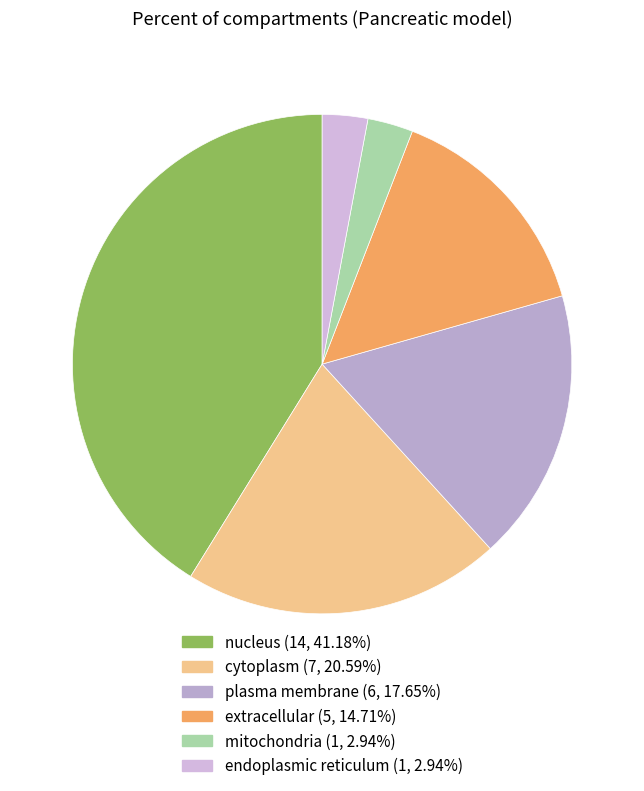

Does any single category account for the majority?

No